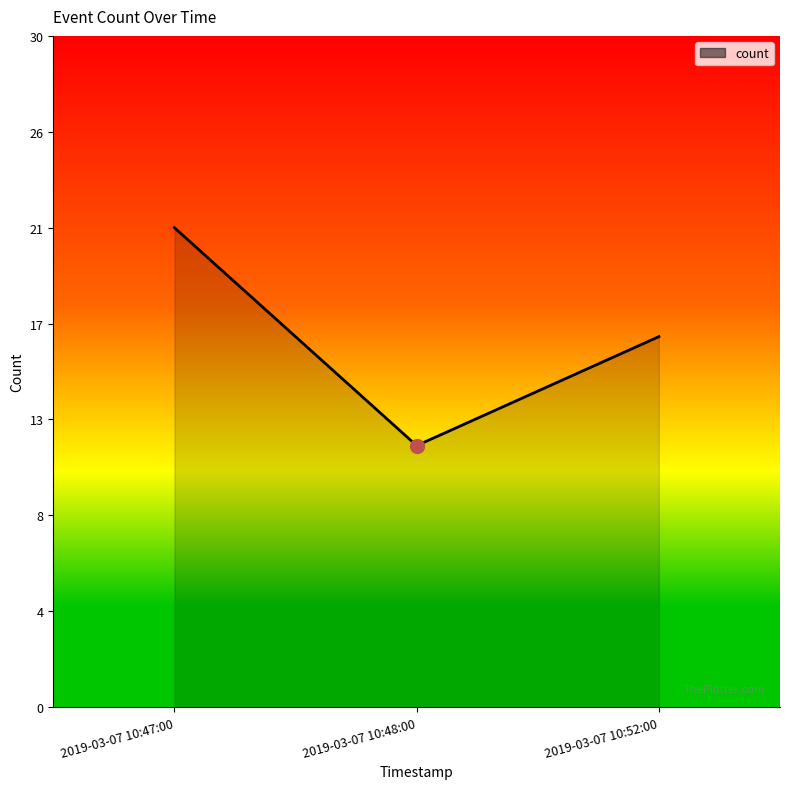

What value does the data have at 2019-03-07 10:52:00?

17